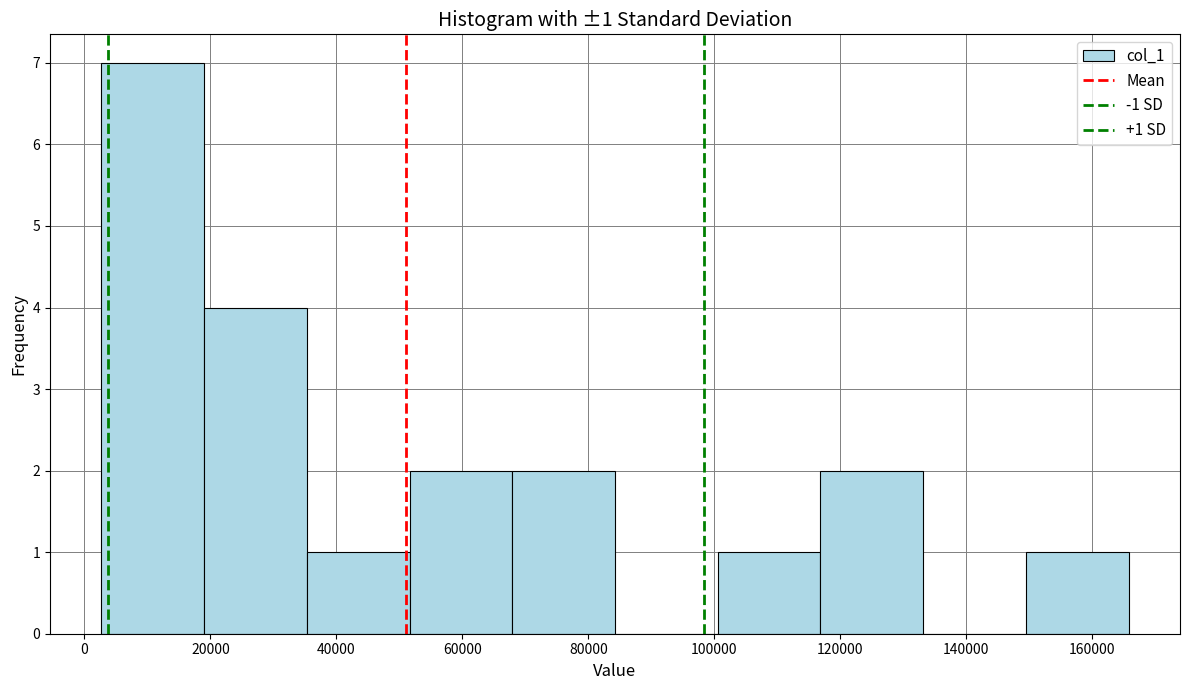

Which range on the x-axis has the tallest bar?

2000 to 18000